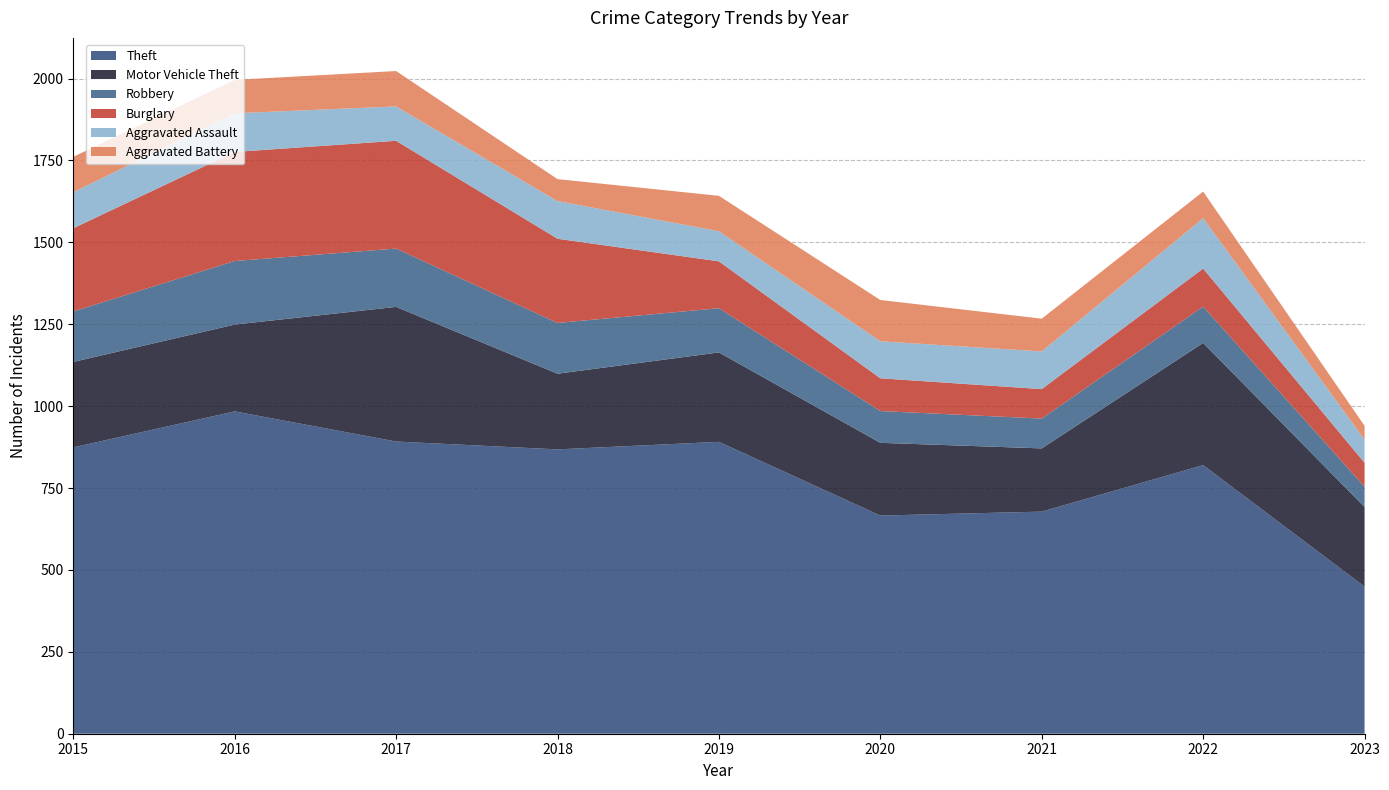

Reading left to right, what are all the values shown in this chart?

Theft: 2015=874	2016=984	2017=892	2018=868	2019=891	2020=666	2021=678	2022=820	2023=449
Motor Vehicle Theft: 2015=261	2016=265	2017=411	2018=231	2019=273	2020=222	2021=193	2022=373	2023=243
Robbery: 2015=154	2016=194	2017=178	2018=155	2019=135	2020=97	2021=91	2022=111	2023=62
Burglary: 2015=254	2016=333	2017=329	2018=257	2019=143	2020=100	2021=90	2022=116	2023=73
Aggravated Assault: 2015=110	2016=118	2017=105	2018=115	2019=92	2020=113	2021=115	2022=154	2023=71
Aggravated Battery: 2015=108	2016=102	2017=108	2018=67	2019=108	2020=126	2021=100	2022=81	2023=42